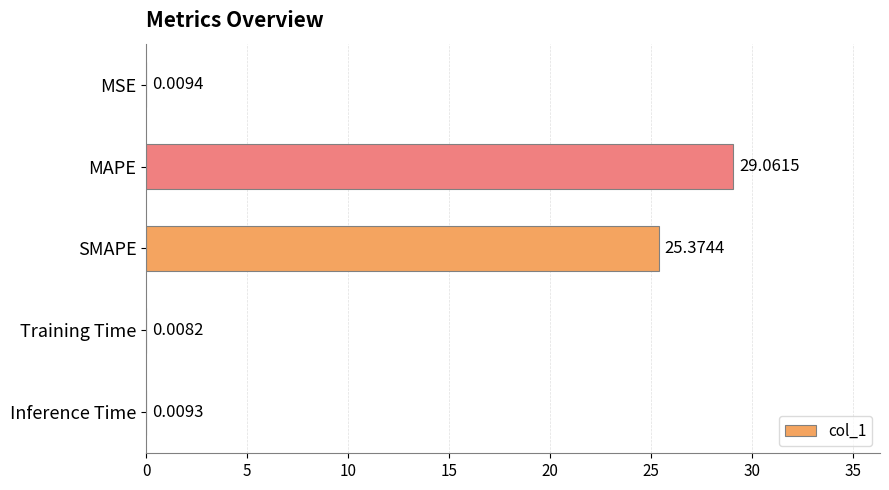

Where is the data nearest to the value 14?

SMAPE